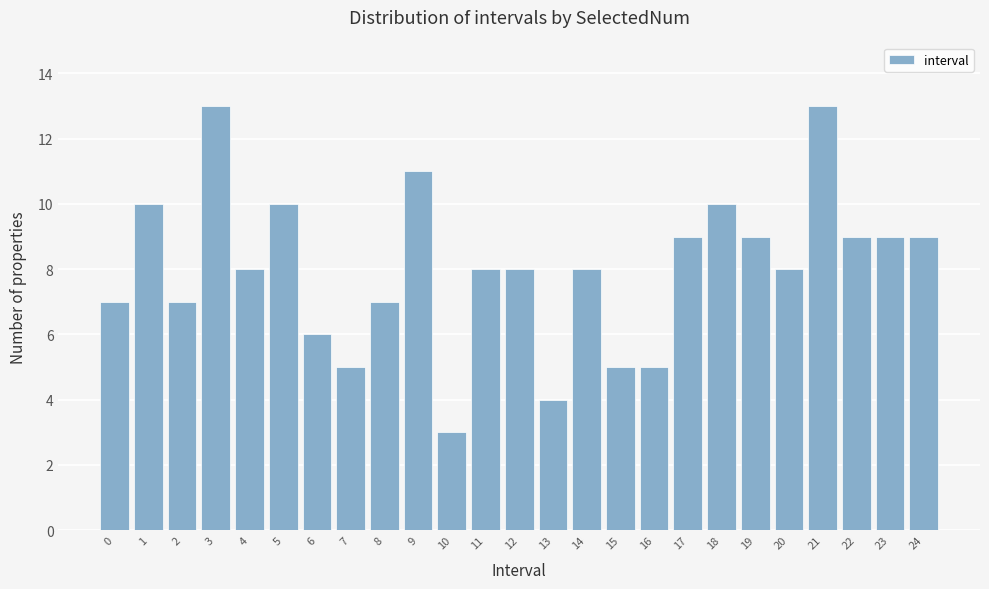

Reading left to right, extract all data points from this chart.

0=7	1=10	2=7	3=13	4=8	5=10	6=6	7=5	8=7	9=11	10=3	11=8	12=8	13=4	14=8	15=5	16=5	17=9	18=10	19=9	20=8	21=13	22=9	23=9	24=9